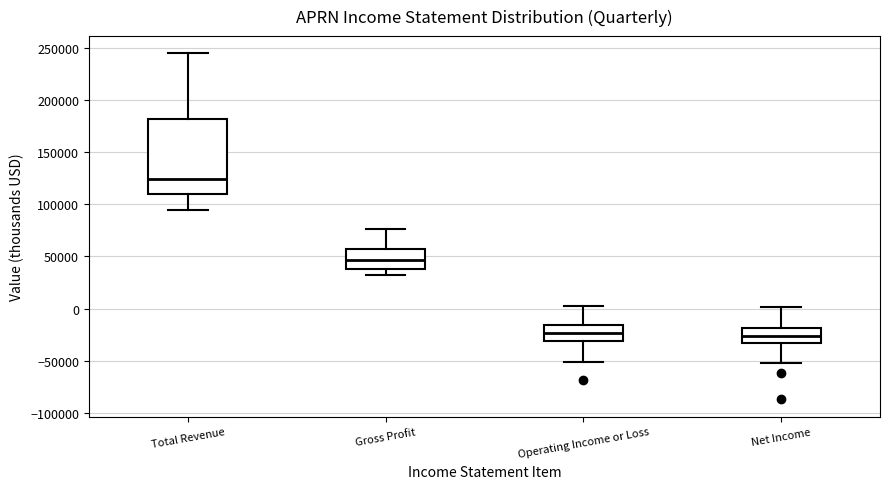

Where does the upper whisker of the box for Gross Profit end on the y-axis? The values are not printed on the chart, so give them approximately, as read against the axis.

75000